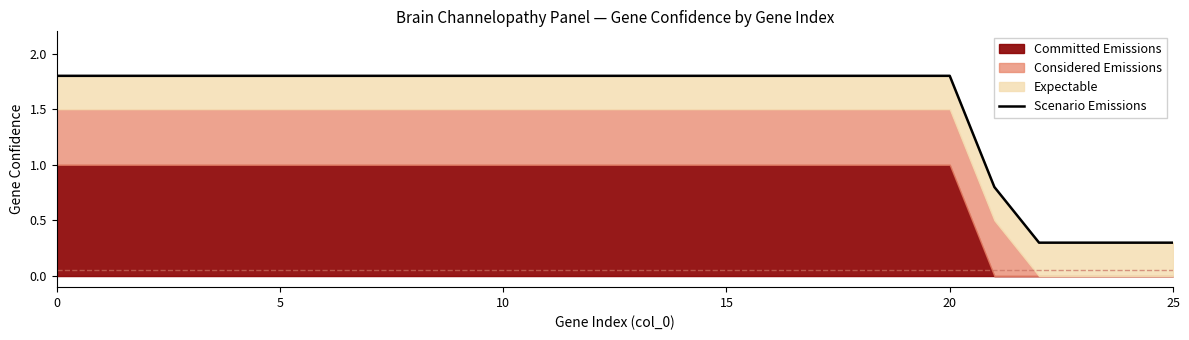

What is the smallest value displayed?

0.3